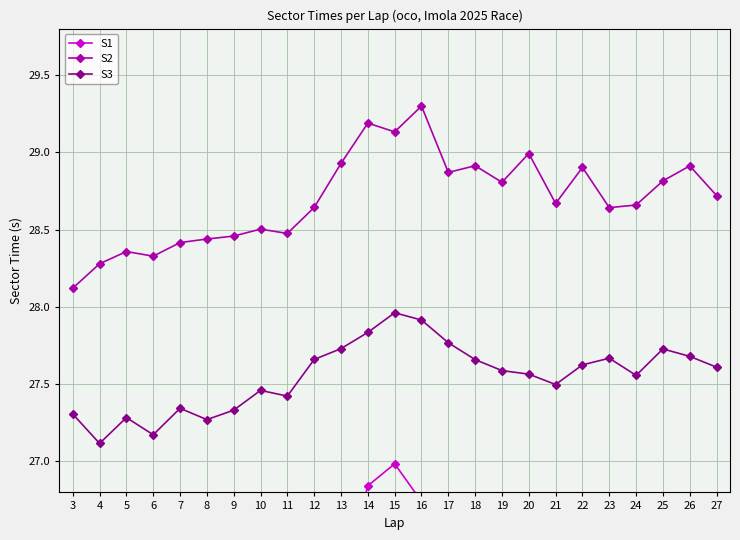

Reading left to right, extract all data points from this chart.

S1: 26.0	26.0	26.0	26.1	26.0	26.1	26.1	26.2	26.3	26.2	26.2	26.8	27.0	26.7	26.2	26.1	26.0	26.2	26.0	26.1	26.1	26.2	26.1	26.1	26.1
S2: 28.1	28.3	28.4	28.3	28.4	28.4	28.5	28.5	28.5	28.6	28.9	29.2	29.1	29.3	28.9	28.9	28.8	29.0	28.7	28.9	28.6	28.7	28.8	28.9	28.7
S3: 27.3	27.1	27.3	27.2	27.3	27.3	27.3	27.5	27.4	27.7	27.7	27.8	28.0	27.9	27.8	27.7	27.6	27.6	27.5	27.6	27.7	27.6	27.7	27.7	27.6